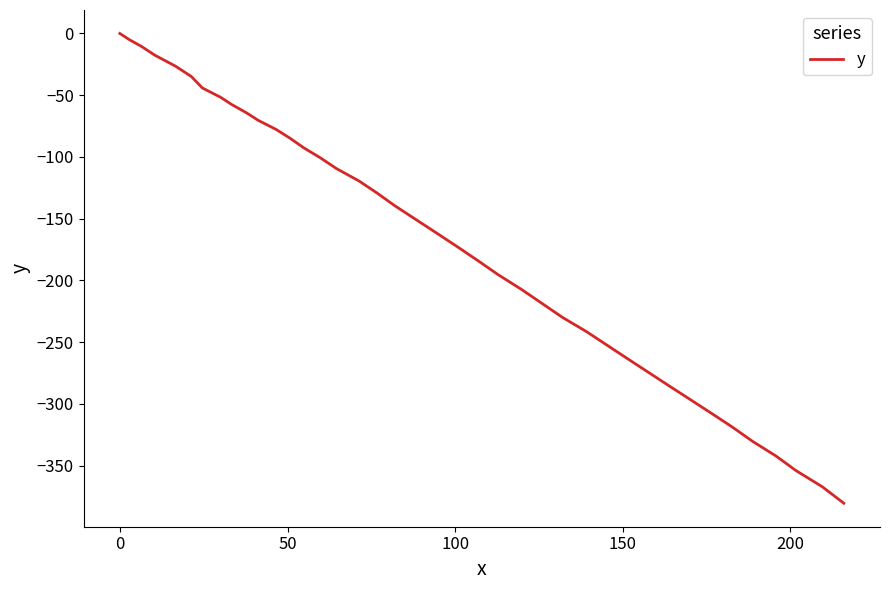

What is the minimum value shown in the chart?

-380.4